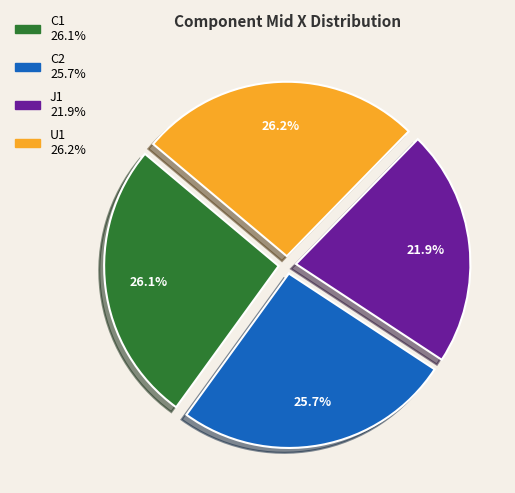

What portion of the pie excludes U1?

73.8%